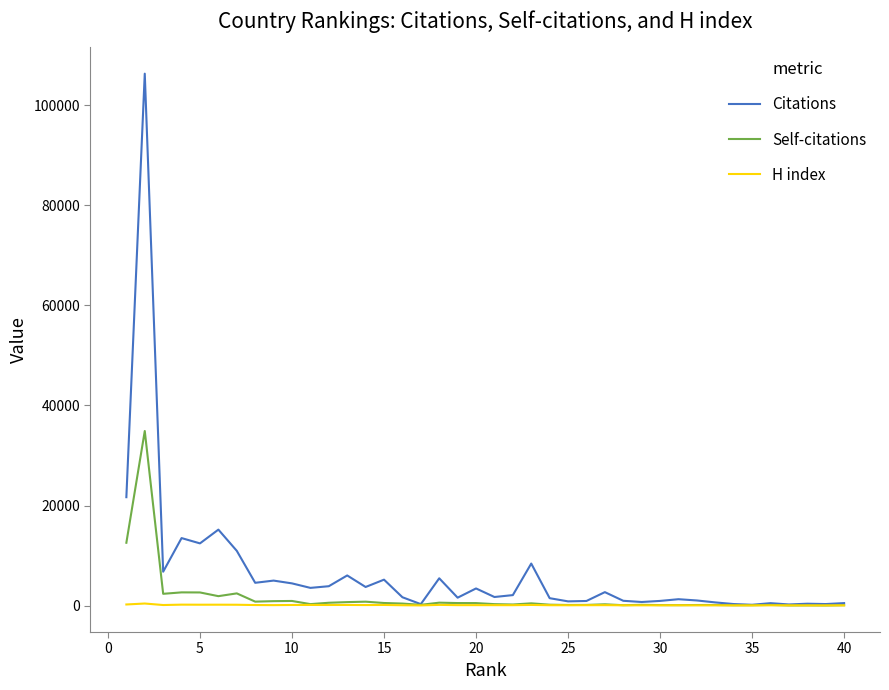

What is the greatest value displayed?

106315